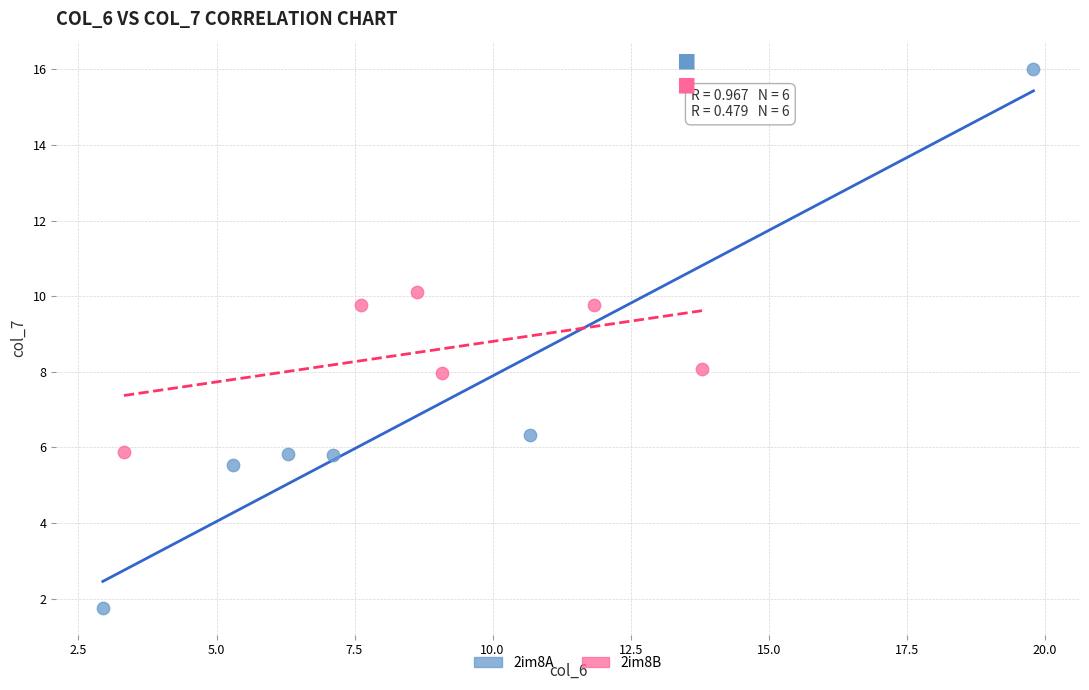

Which series has the largest Y range (max minus min)?

2im8A